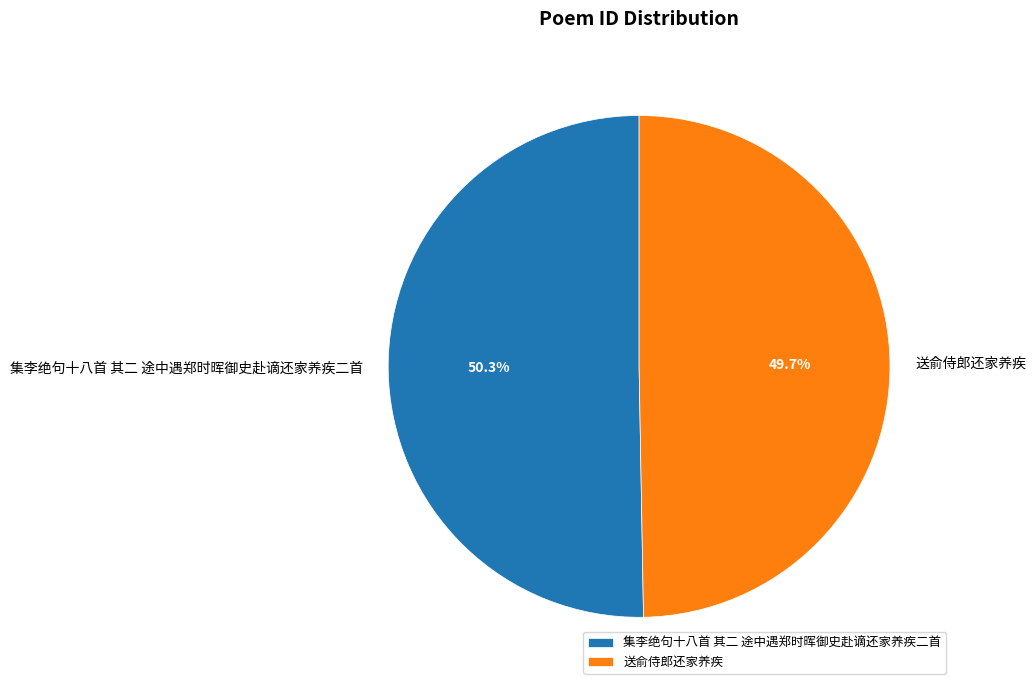

Which category has the biggest portion of the pie?

集李绝句十八首 其二 途中遇郑时晖御史赴谪还家养疾二首